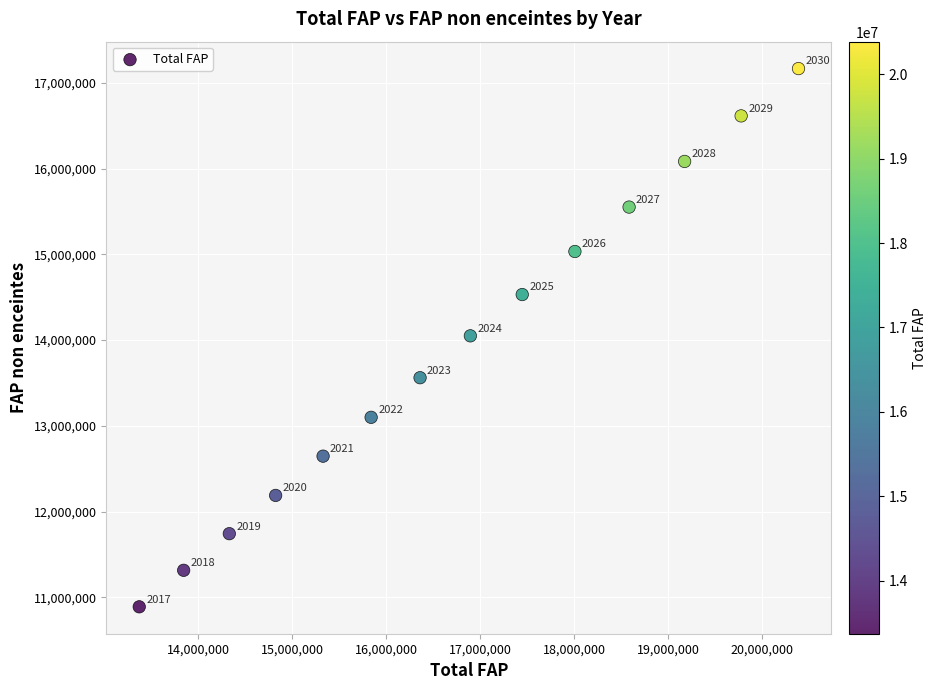

What is the range of Y values (max minus min)?

6275916.7